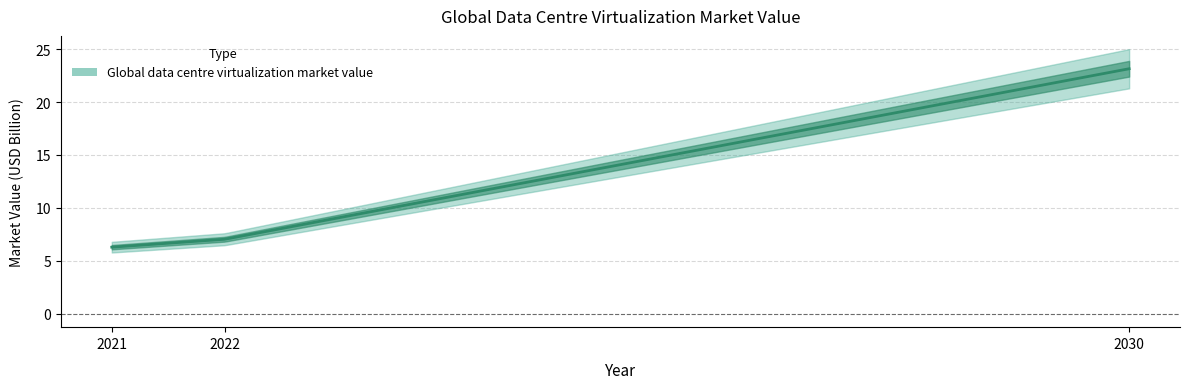

Is this an area chart (filled region under the line)?

No